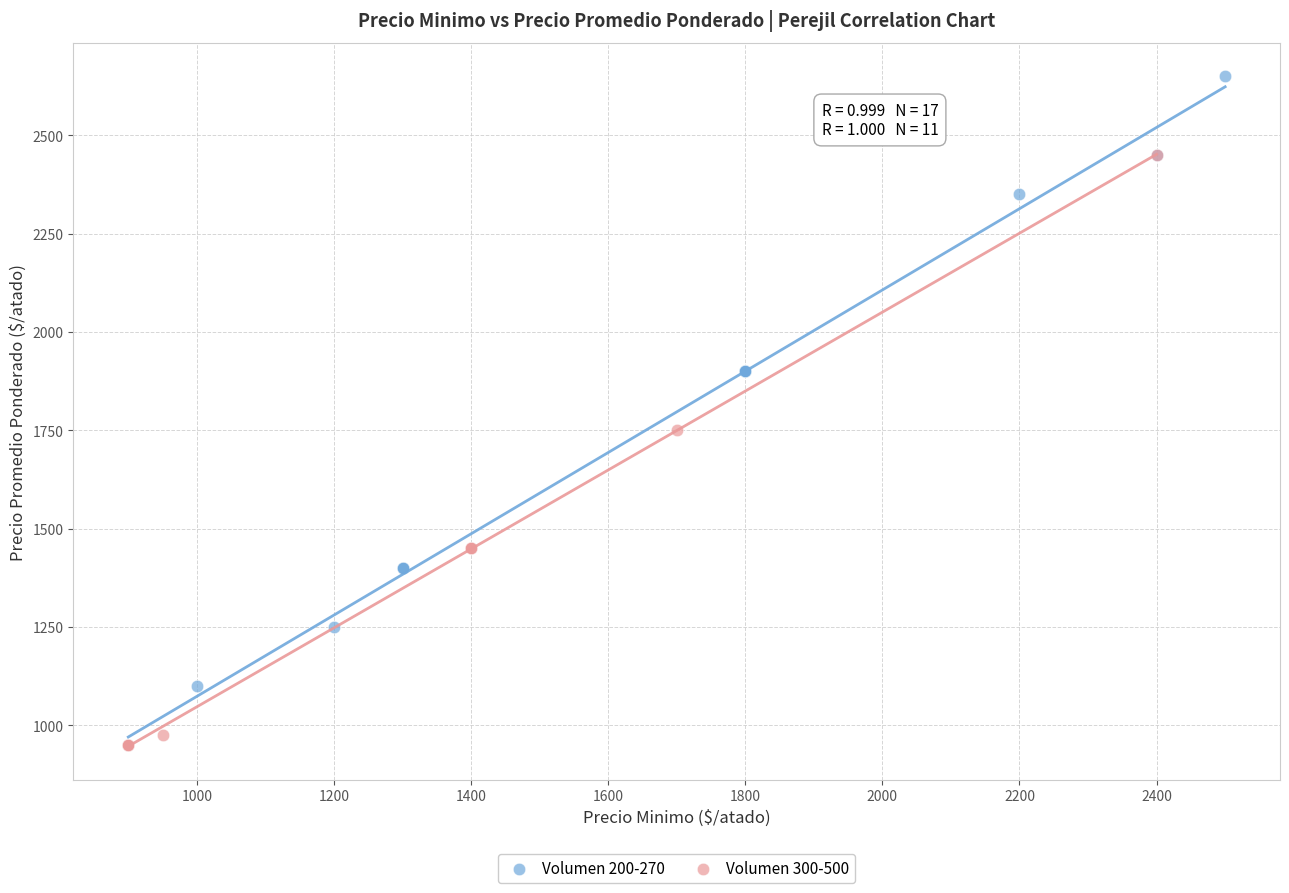

Which series contains the highest Y value?

Volumen 200-270